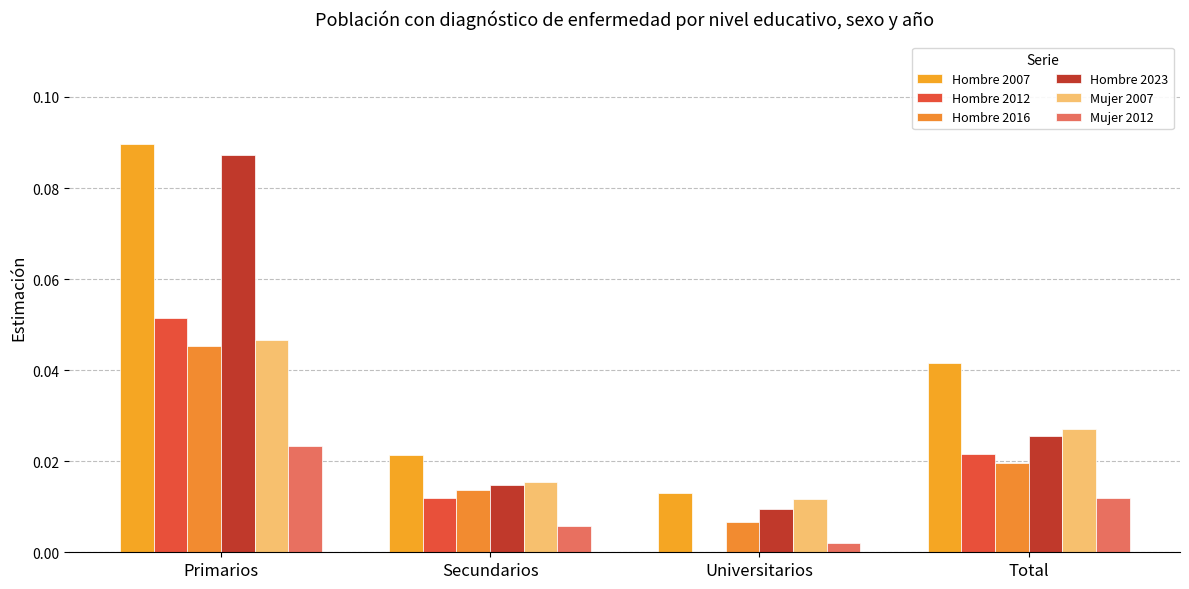

Where is Mujer 2012 nearest to the value 0?

Universitarios